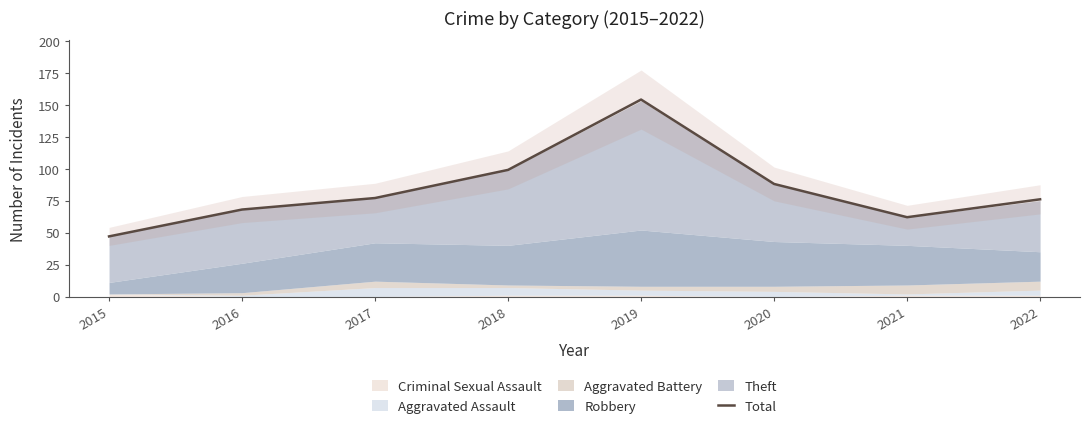

How many lines are shown in the chart?

1